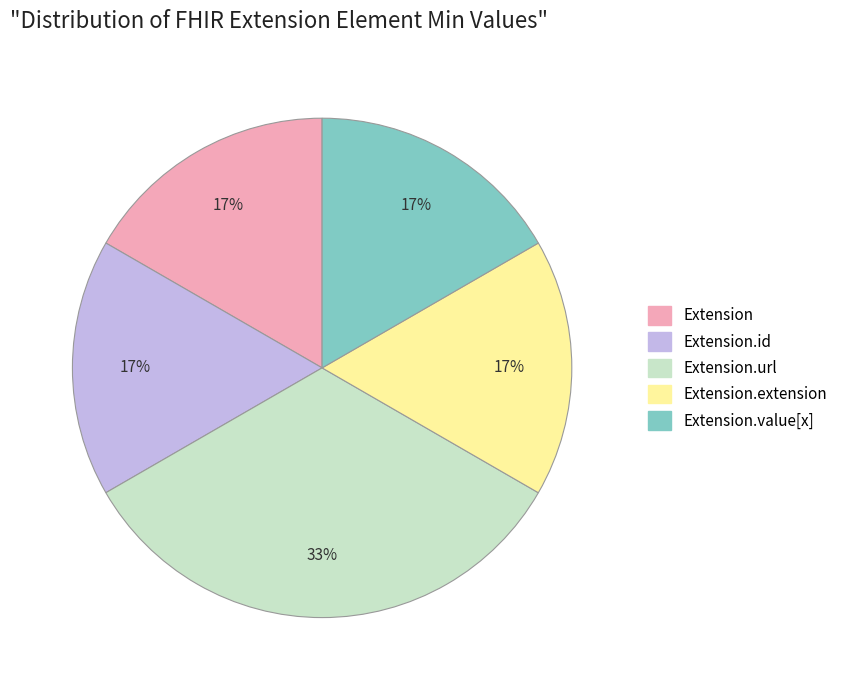

To the nearest percent, what is the average slice percentage?

20%